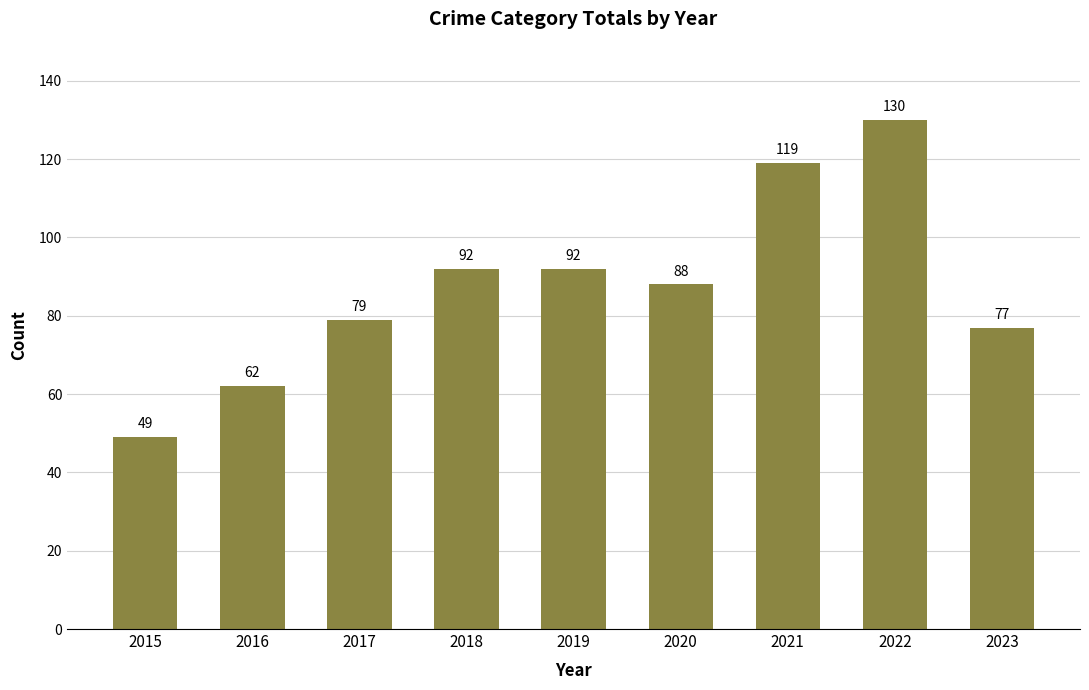

What is the difference between the maximum and minimum values?

81